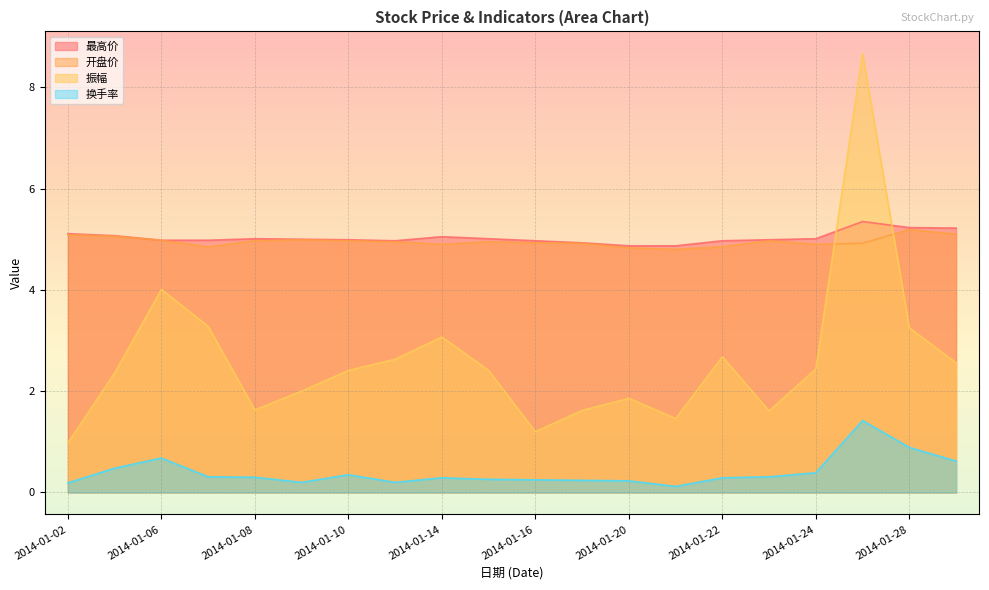

How many lines are shown in the chart?

4